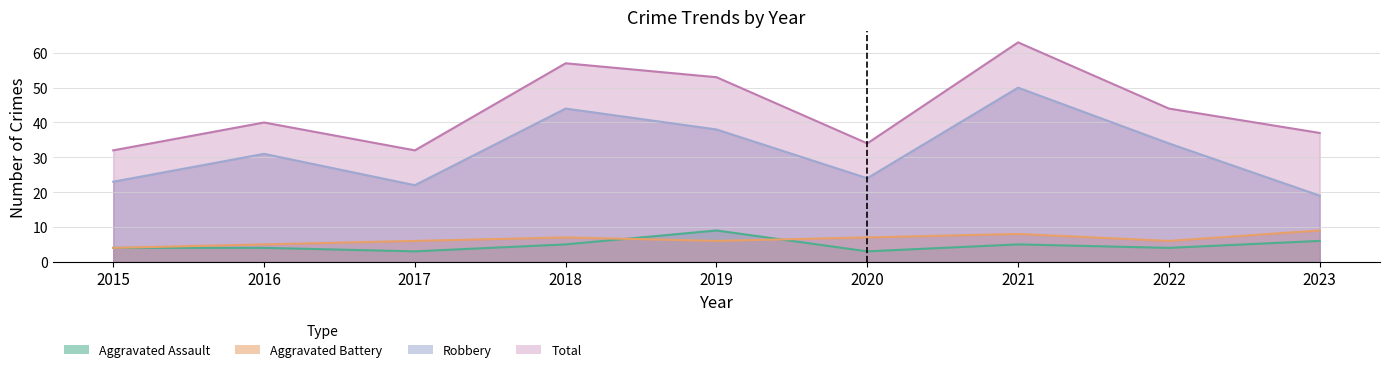

How many data points in Robbery are less than 31?

4